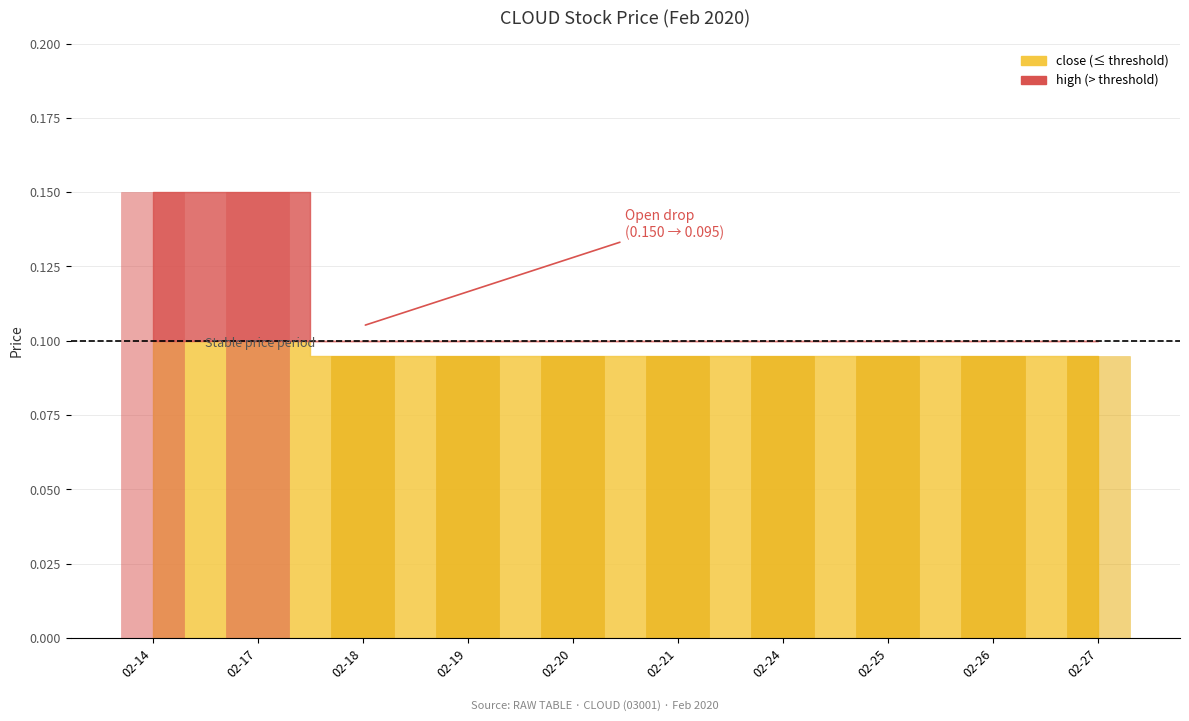

List the labels in order of high value, largest first.

2020-02-14, 2020-02-17, 2020-02-18, 2020-02-19, 2020-02-20, 2020-02-21, 2020-02-24, 2020-02-25, 2020-02-26, 2020-02-27